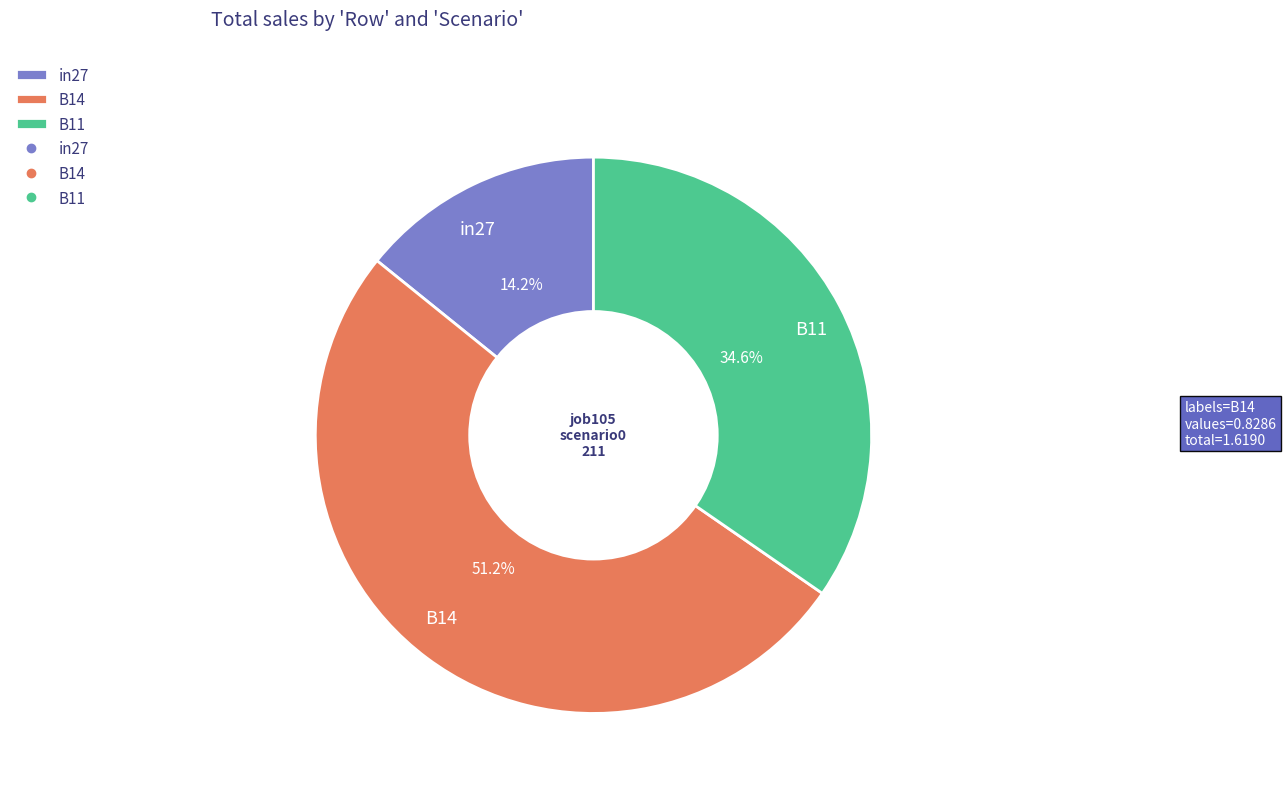

What is the smallest slice in the pie chart?

in27